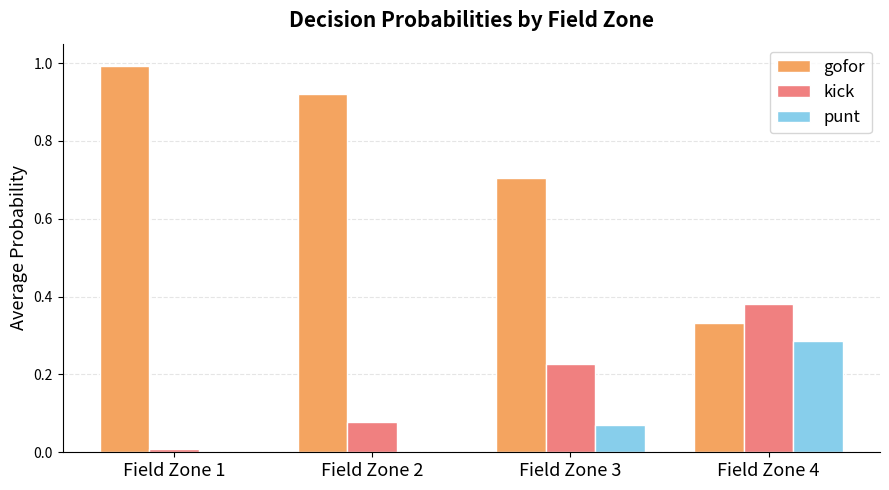

True or false: kick has a value of 0.0 at Field Zone 2.

False